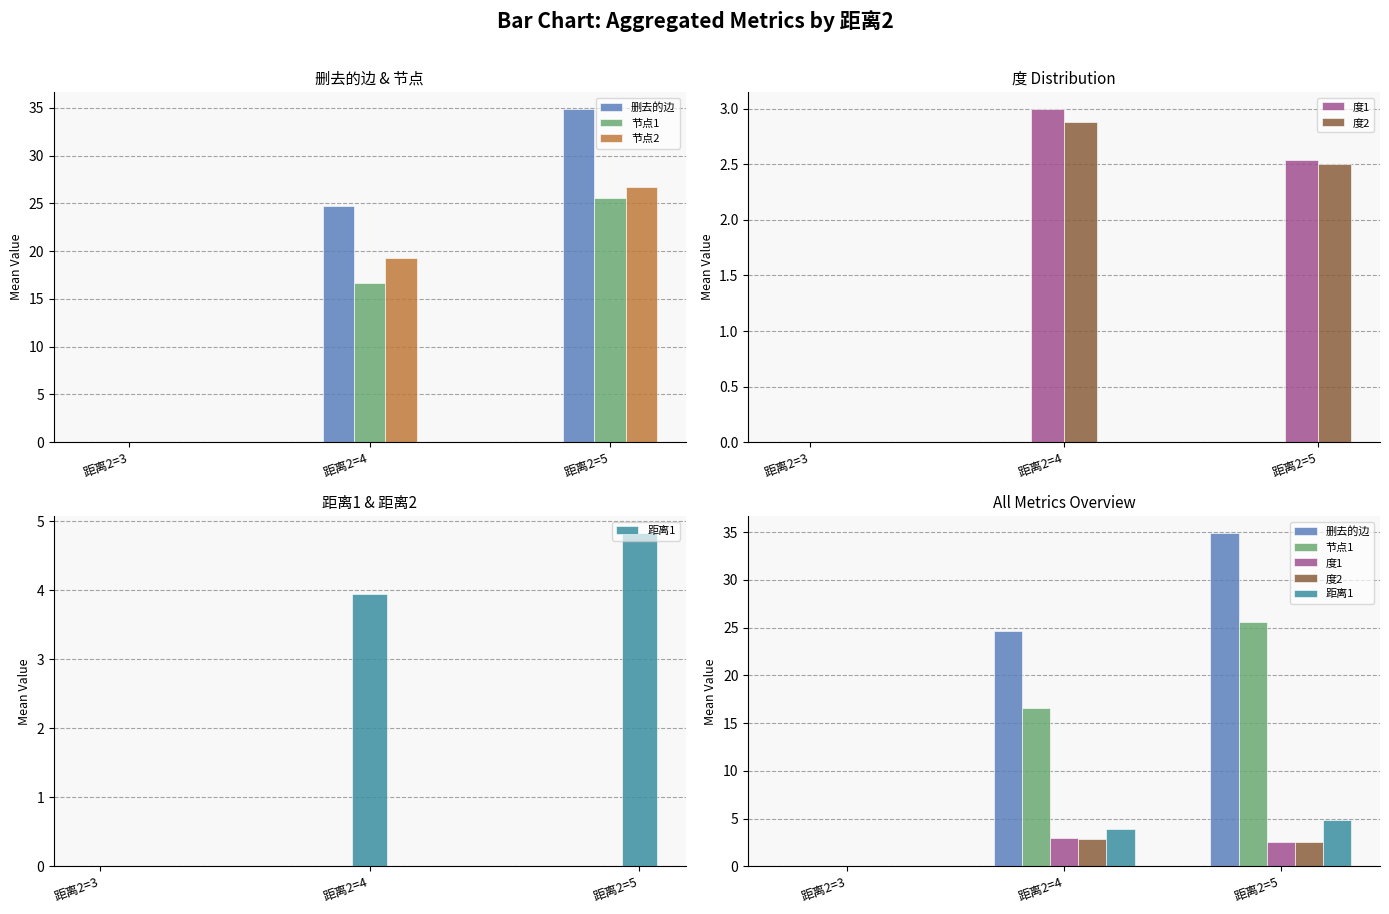

At which label is 删去的边 closest to 17?

距离2=4